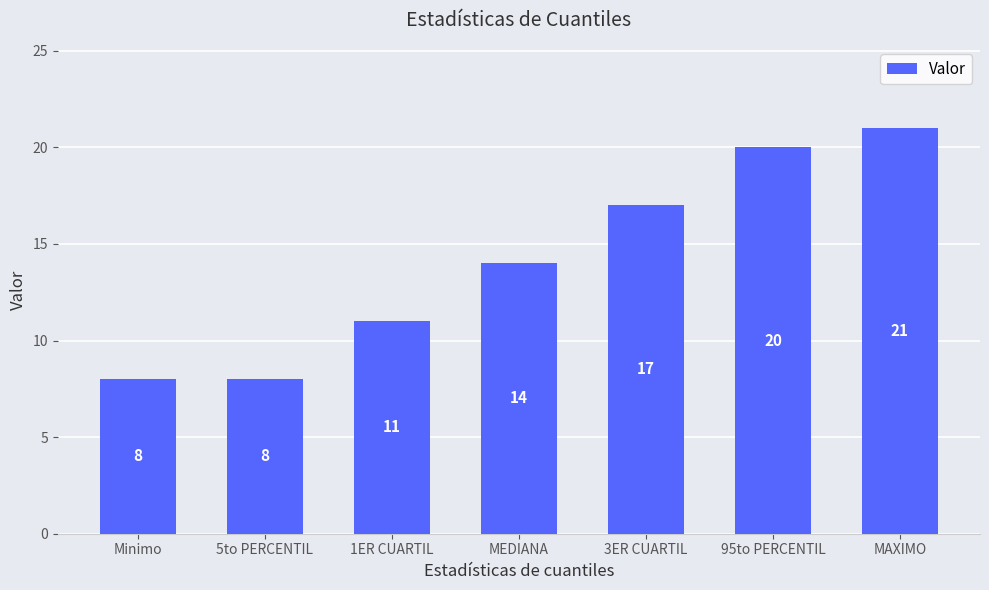

What is the maximum value shown in the chart?

21